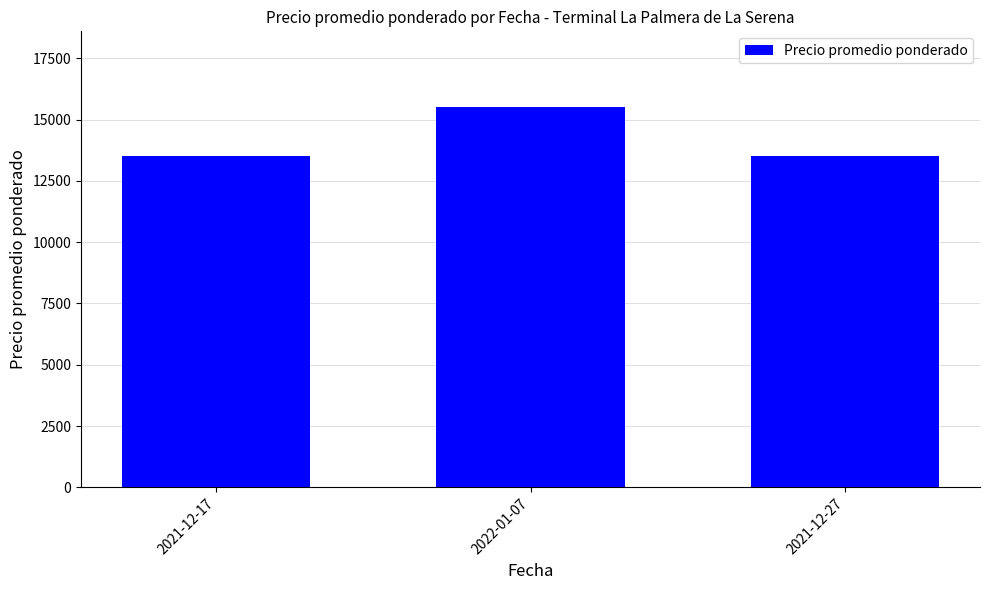

The value at 2021-12-17 is 13500. True or false?

True